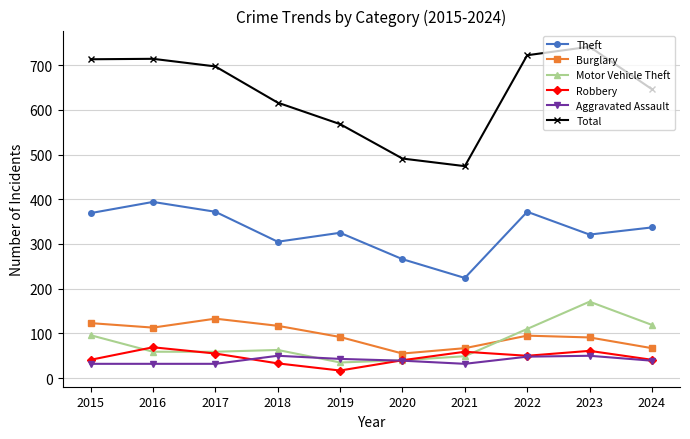

Where is Theft nearest to the value 309?

2018